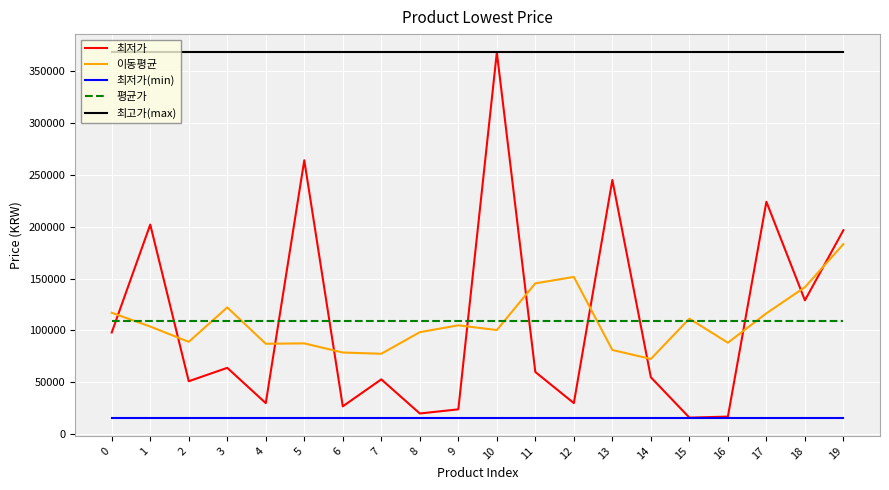

Does the chart display data point markers on the line(s)?

No